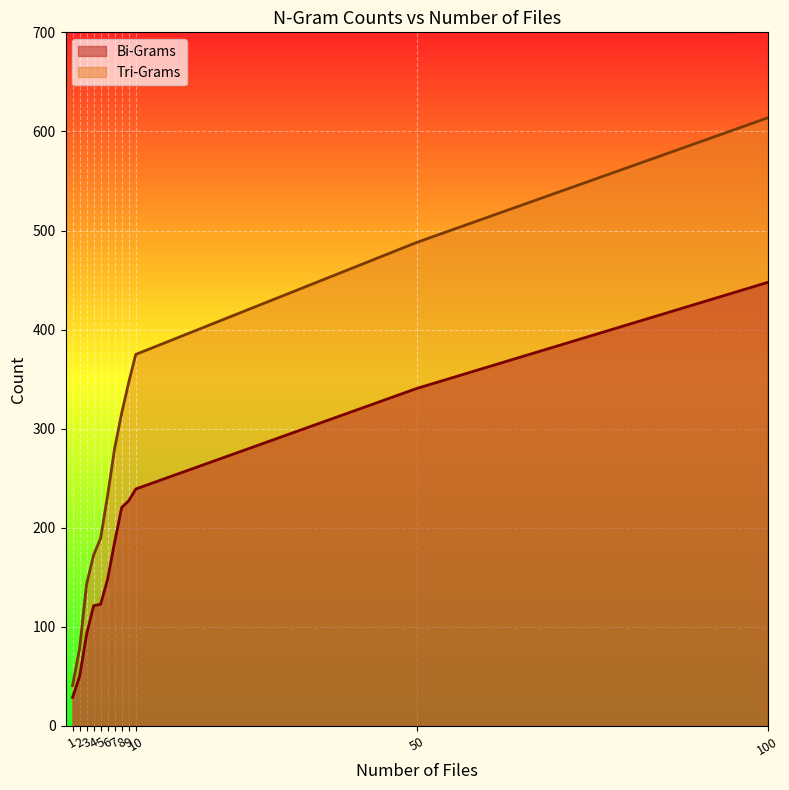

The value of Bi-Grams at 9 is 68.1. True or false?

False